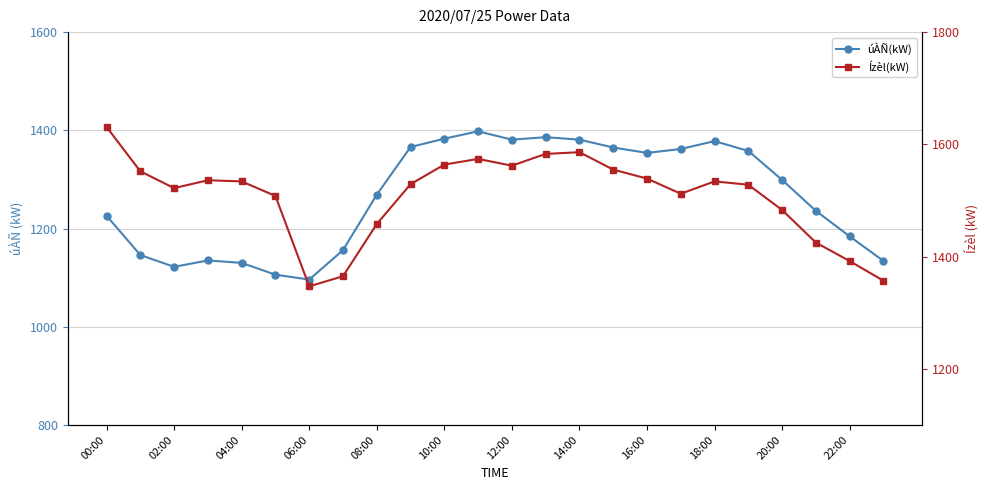

True or false: Ízèl(kW) and úÀÑ(kW) intersect in this chart.

False